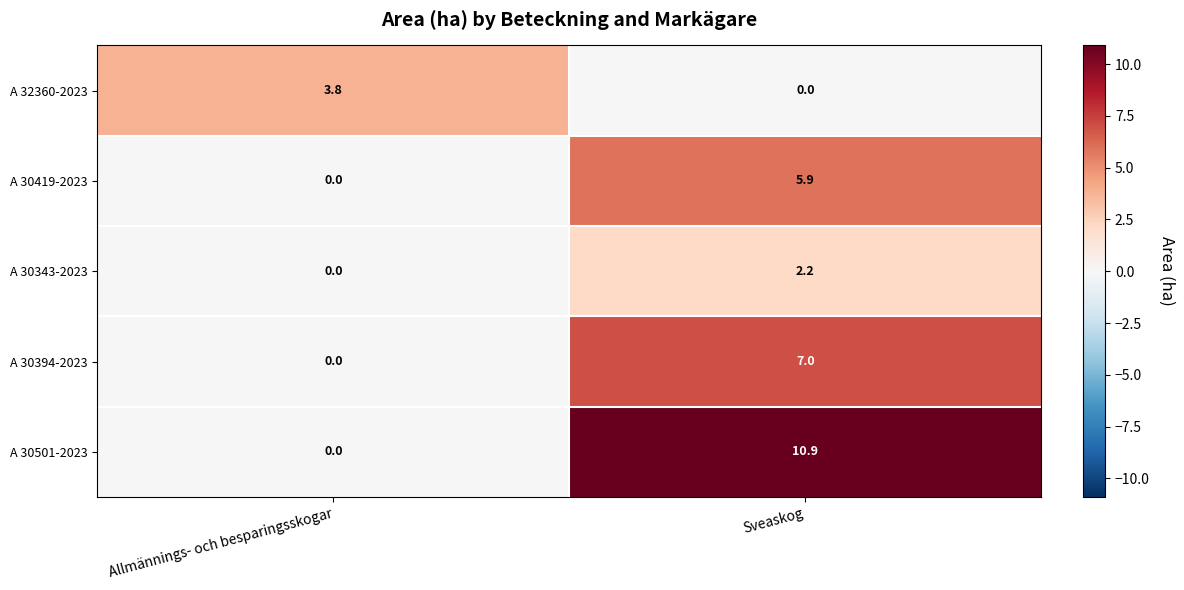

True or false: A 30394-2023 has a value of -4.4 at Allmännings- och besparingsskogar.

False